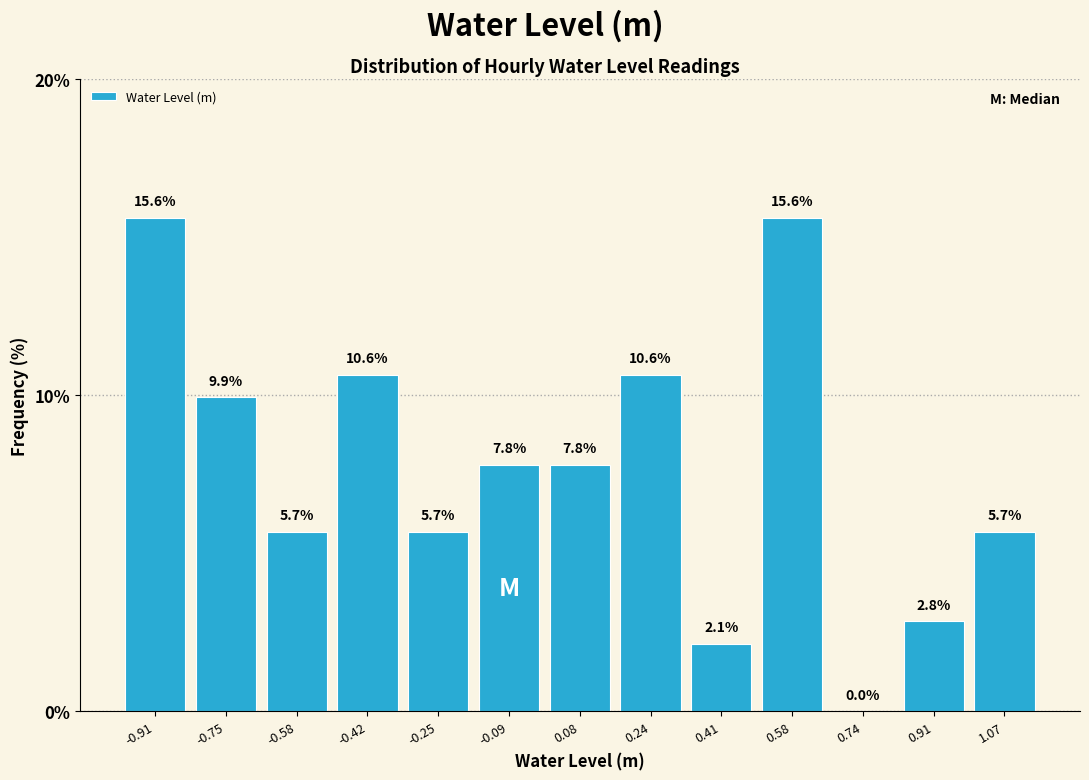

Reading left to right, transcribe this chart: for each bar, give the range it covers on the x-axis and its height. The bar edges are not printed on the chart, so give them approximately, as read against the axis.

-1.00 to -0.84: 15.6
-0.84 to -0.66: 9.9
-0.66 to -0.50: 5.7
-0.50 to -0.34: 10.6
-0.34 to -0.16: 5.7
-0.16 to 0.00: 7.8
0.00 to 0.16: 7.8
0.16 to 0.32: 10.6
0.32 to 0.50: 2.1
0.50 to 0.66: 15.6
0.66 to 0.82: 0.0
0.82 to 0.98: 2.8
0.98 to 1.16: 5.7